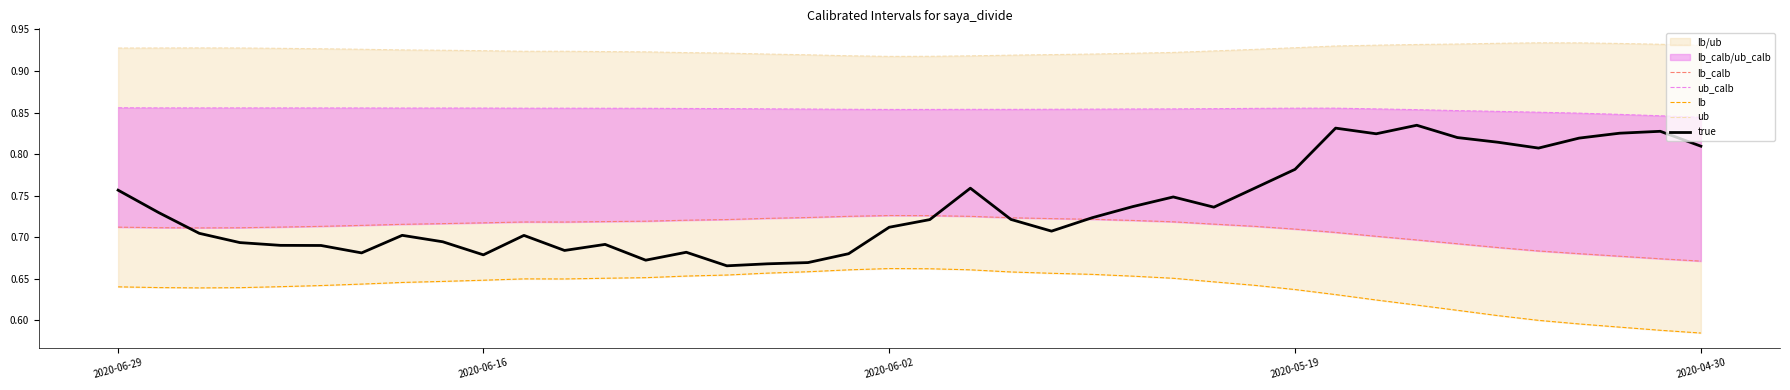

What is the minimum value shown in the chart?

0.6